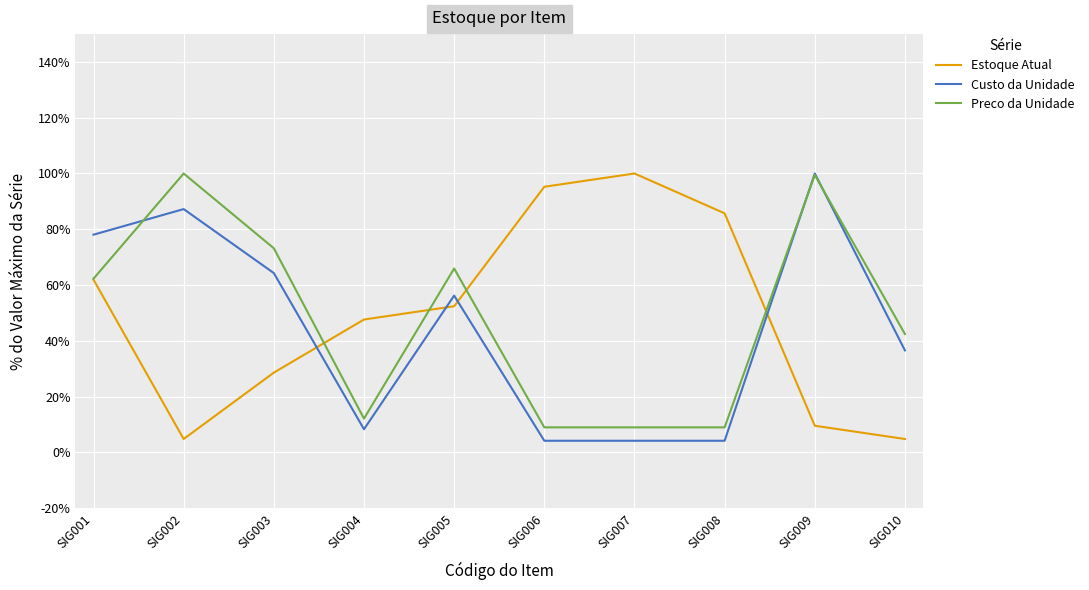

What is the difference between the Preco da Unidade values at SIG001 and SIG010?

19.9